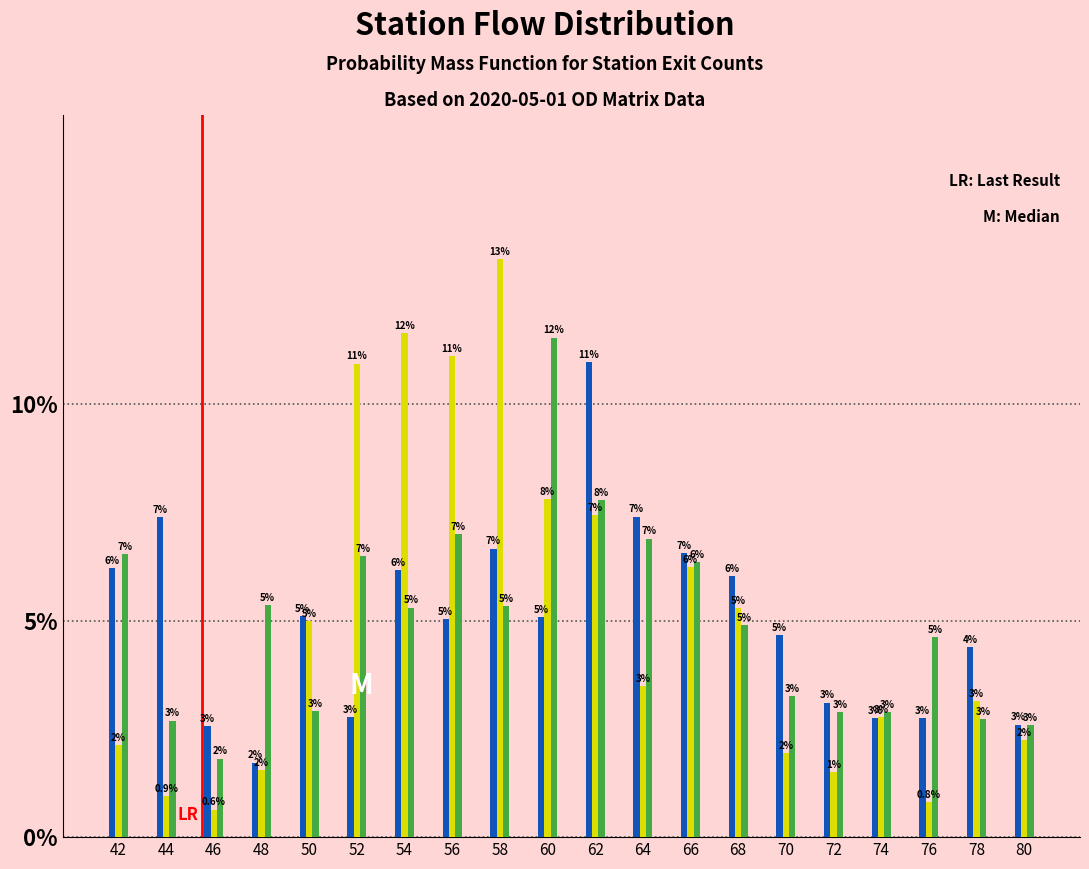

What is the minimum value shown in the chart?

0.6